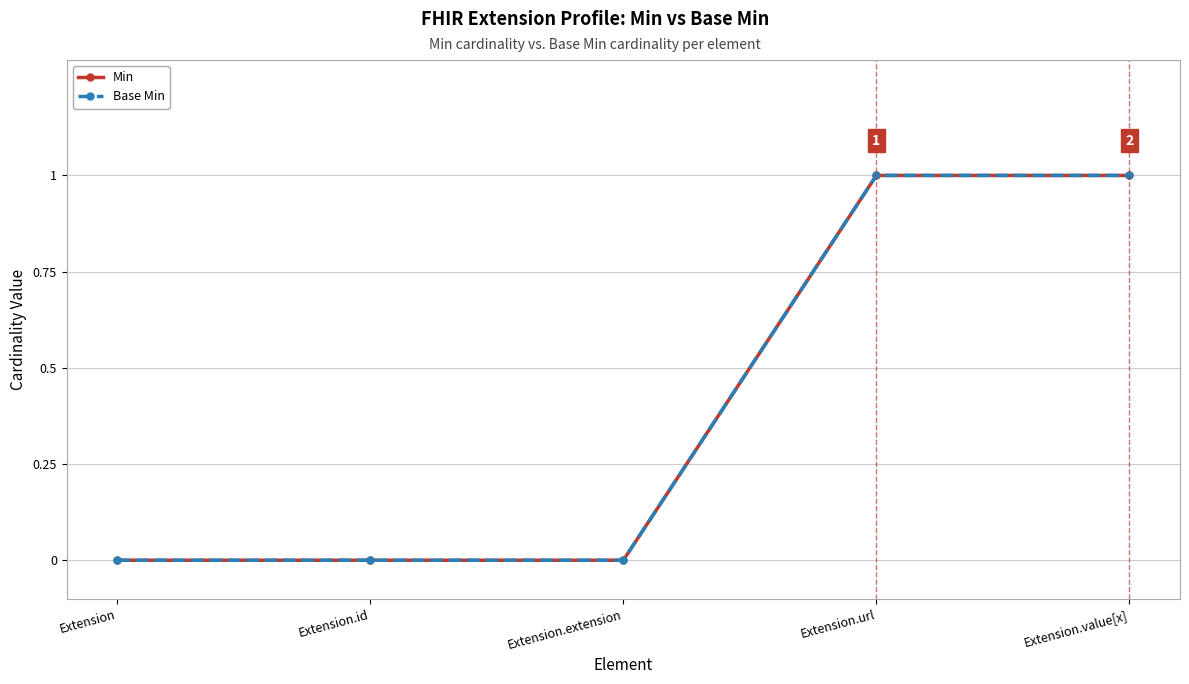

What is the difference between the Min values at Extension.url and Extension?

1